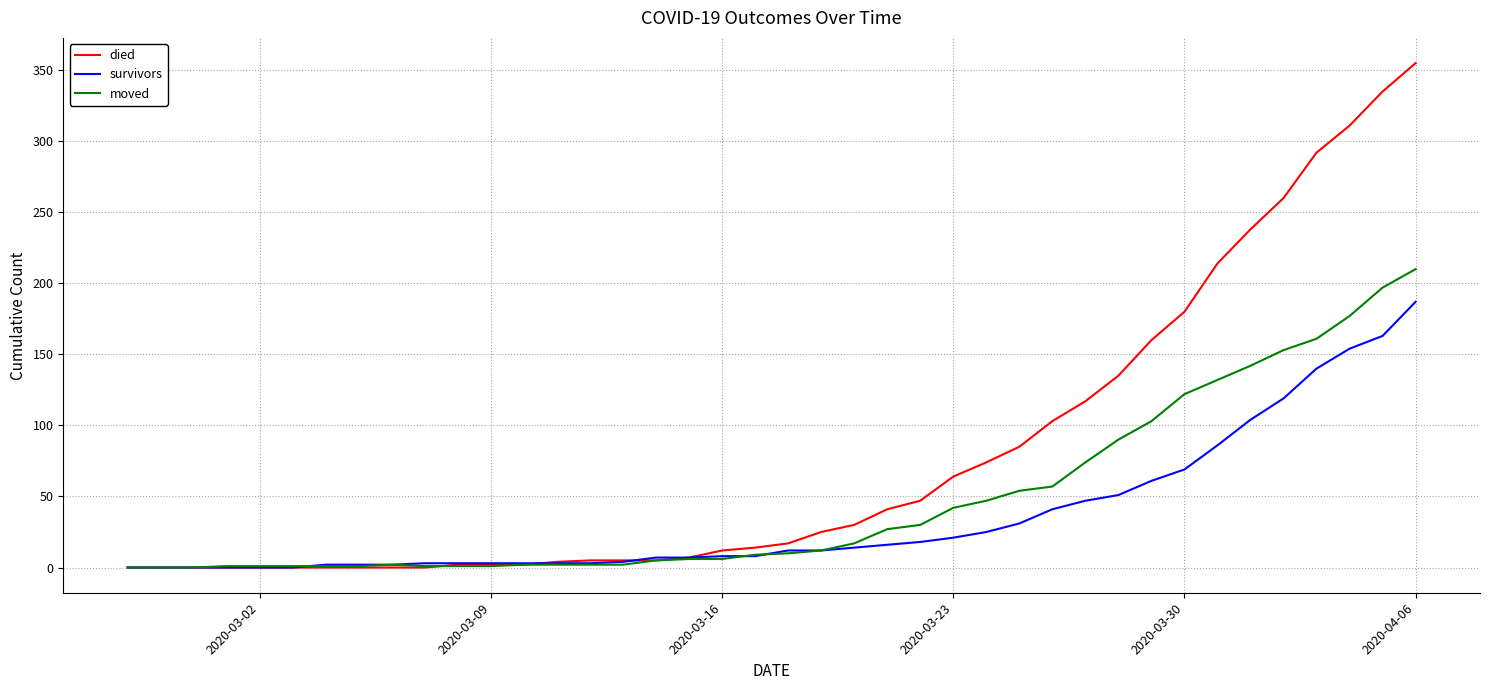

Rank the series by their maximum value, from highest to lowest.

died, moved, survivors